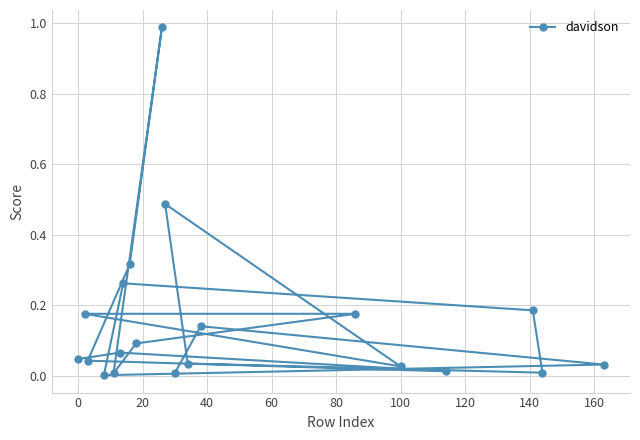

What is the sum of all values?

3.1